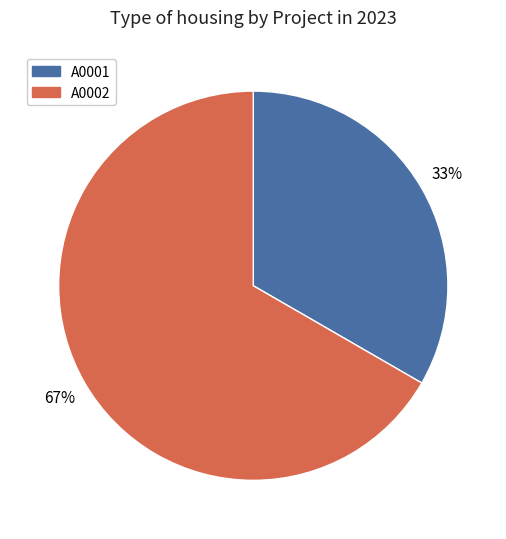

What percentage is the A0001 slice, to the nearest percent?

33%